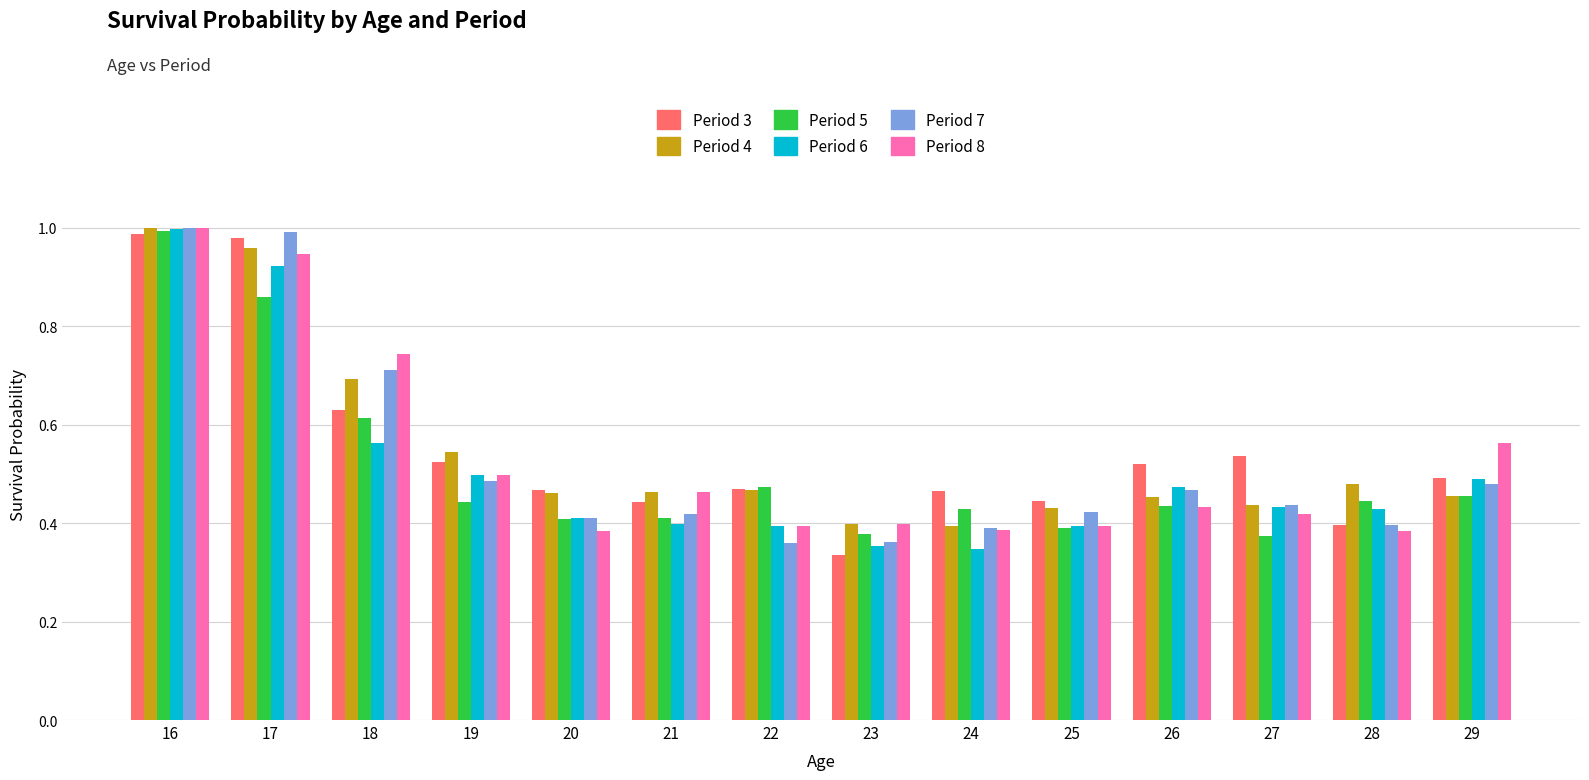

Is the value of Period 6 at 19 greater than the value of Period 8 at 16?

No